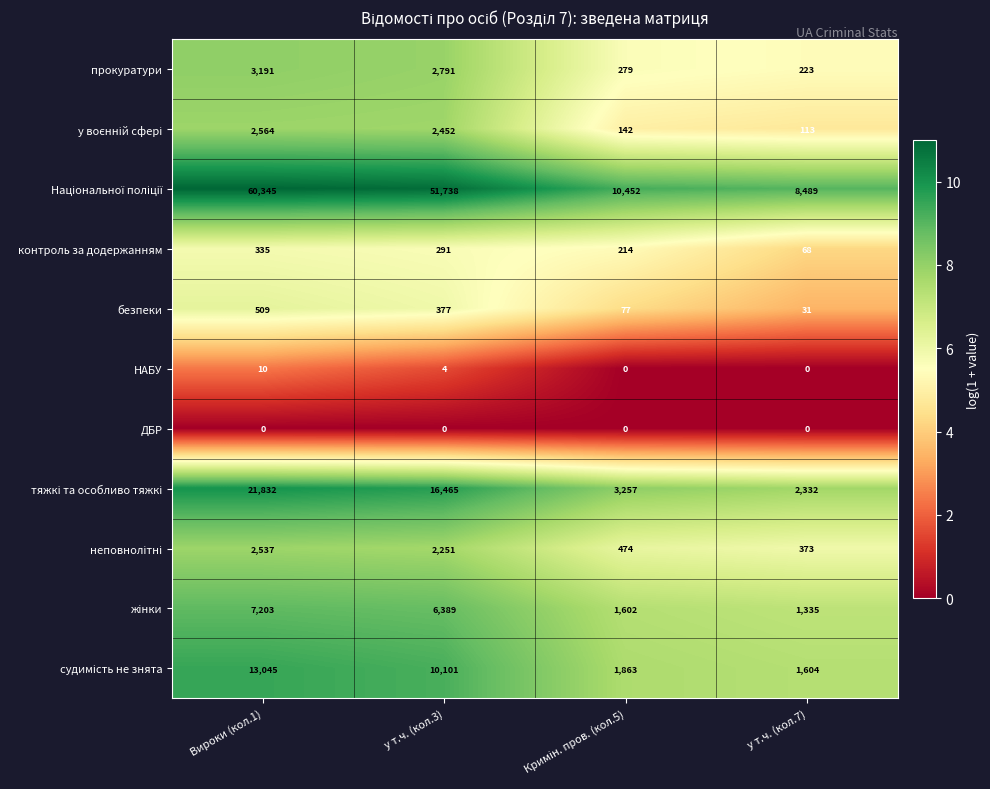

Read the контроль за додержанням value at у т.ч. (кол.7).

68